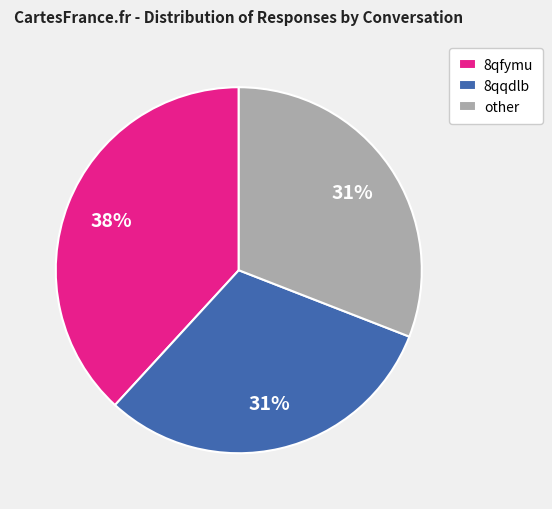

Count the number of slices in the pie.

3